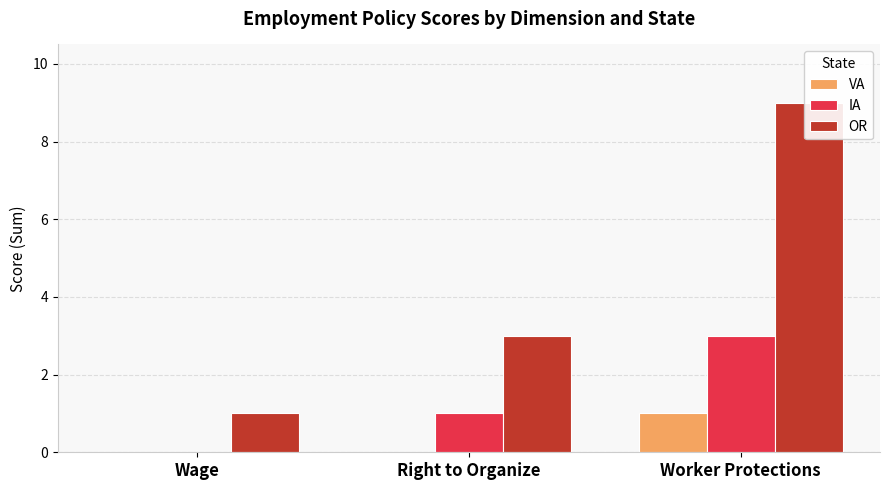

How many groups of bars are there?

3